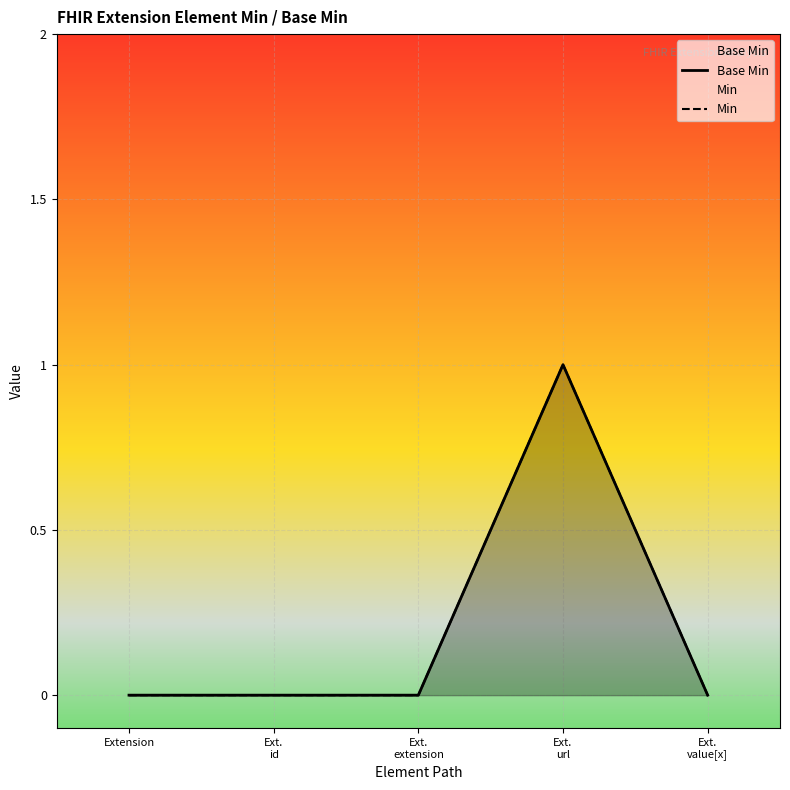

How many Base Min values are between 0 and 1?

5